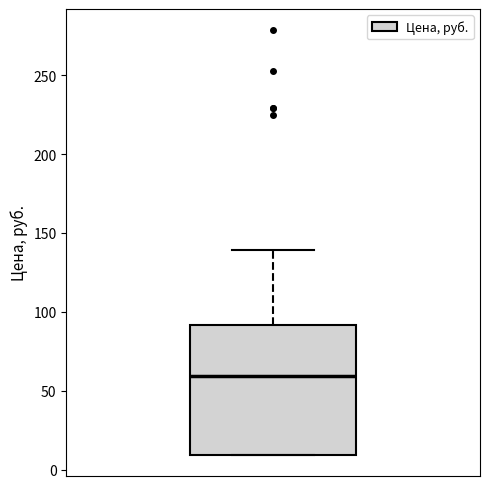

Where does the upper whisker of the box end on the y-axis? The values are not printed on the chart, so give them approximately, as read against the axis.

140